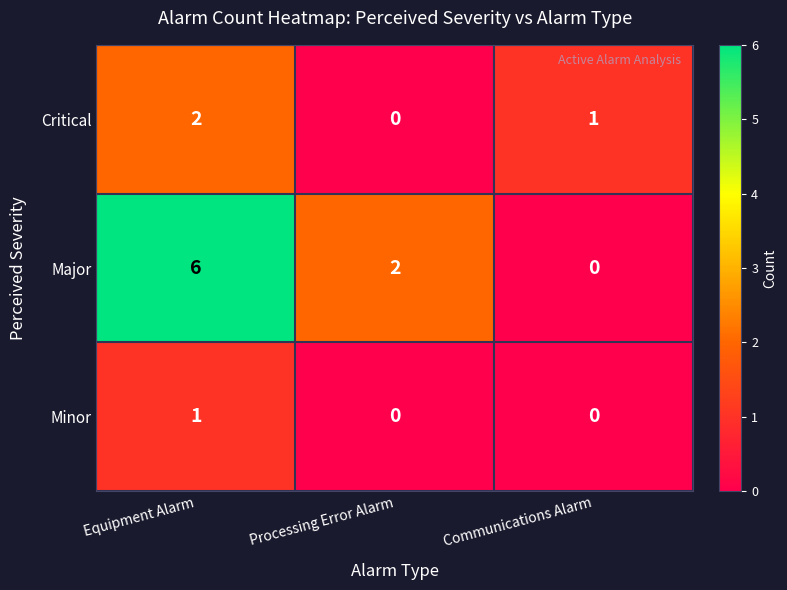

Count the number of data series in this chart.

3